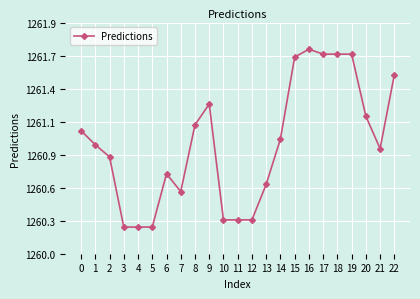

Approximately how many times larger is the value at 20 compared to 9?

1.0